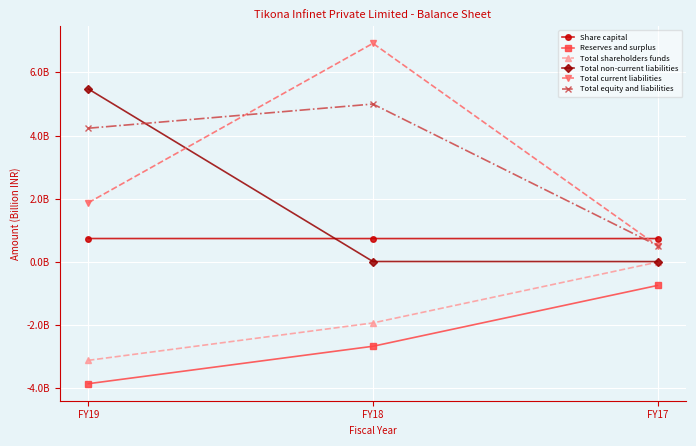

What is the value of the Reserves and surplus point at the 2nd from the left?

-2.7